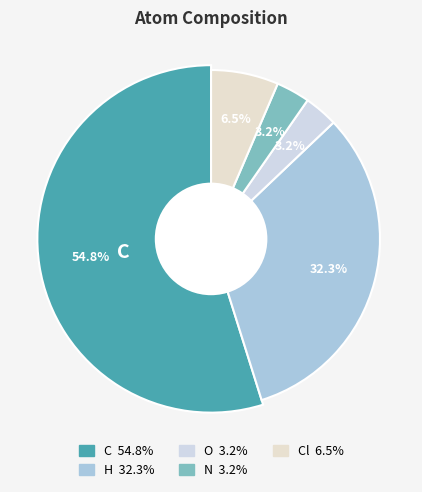

To the nearest percent, what is the difference between the Cl and N slice percentages?

3%